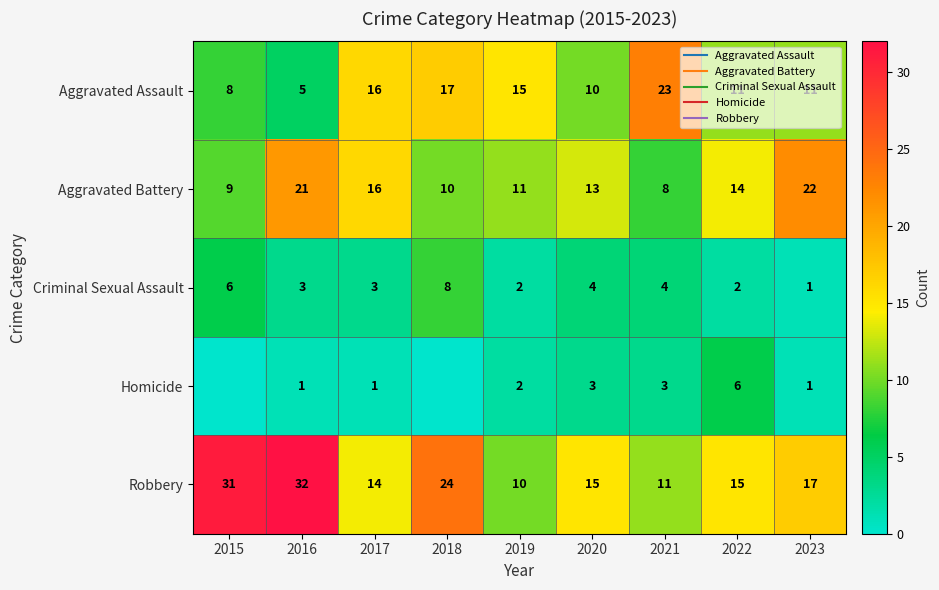

Which series has the largest range (max minus min)?

Robbery